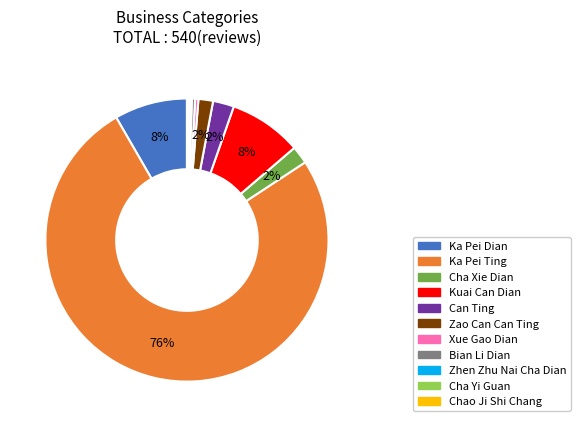

To the nearest percent, what is the average slice percentage?

9%